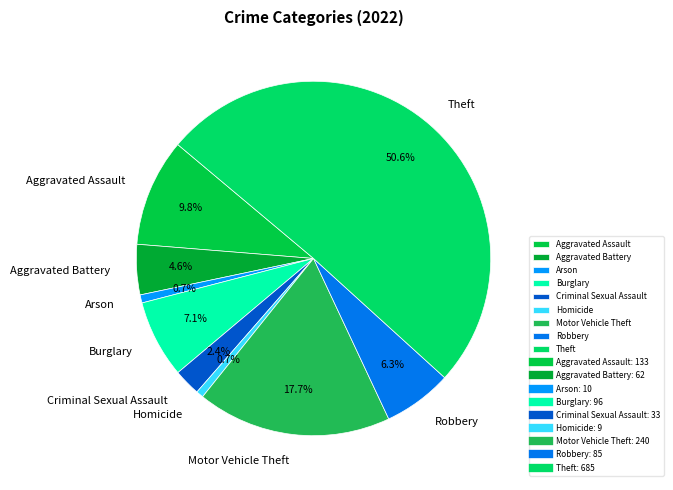

To the nearest percent, what is the difference between the Homicide and Motor Vehicle Theft slice percentages?

17%